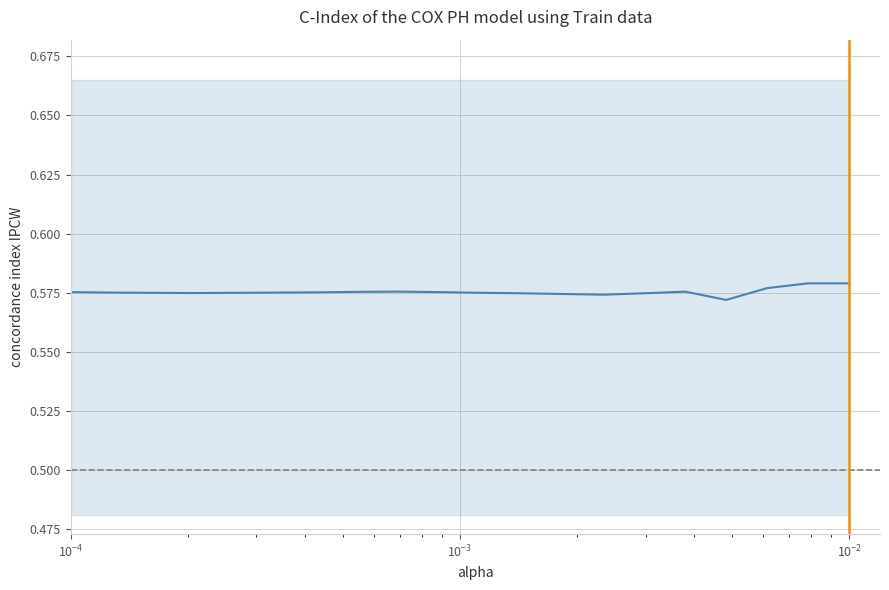

What is the sum of all values?

11.5